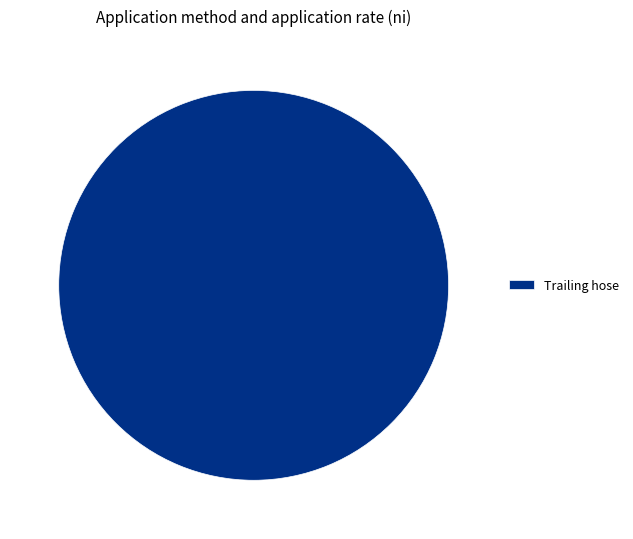

Does Trailing hose represent more than half of the total?

Yes